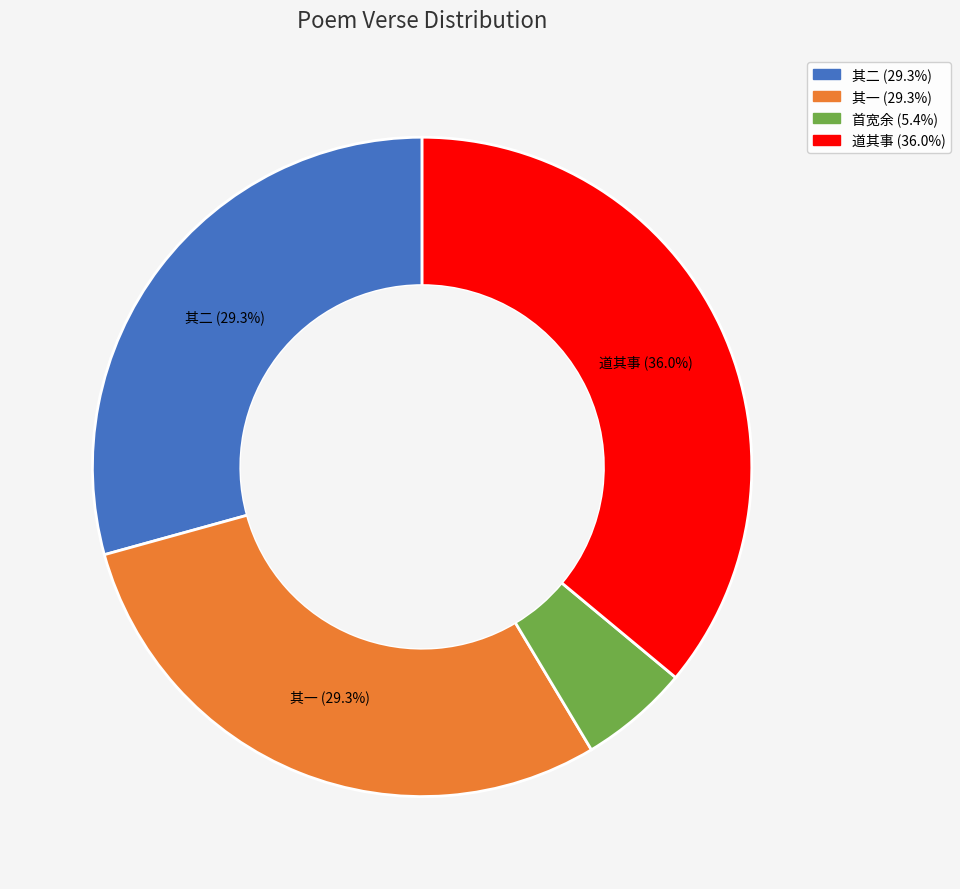

Does any single category account for the majority?

No